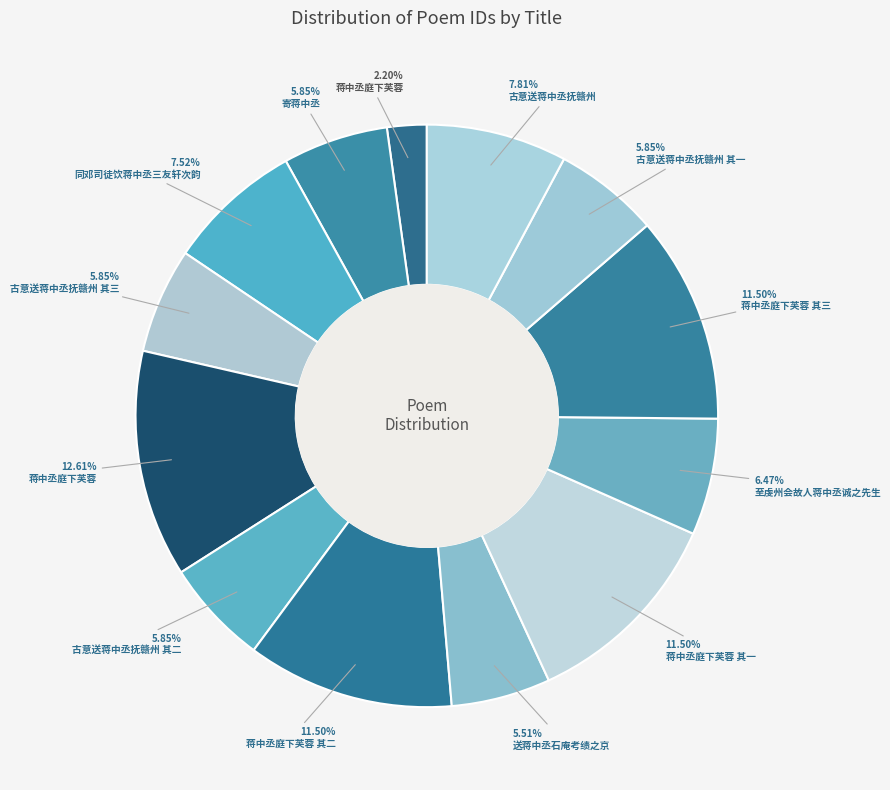

To the nearest percent, what is the average slice percentage?

8%